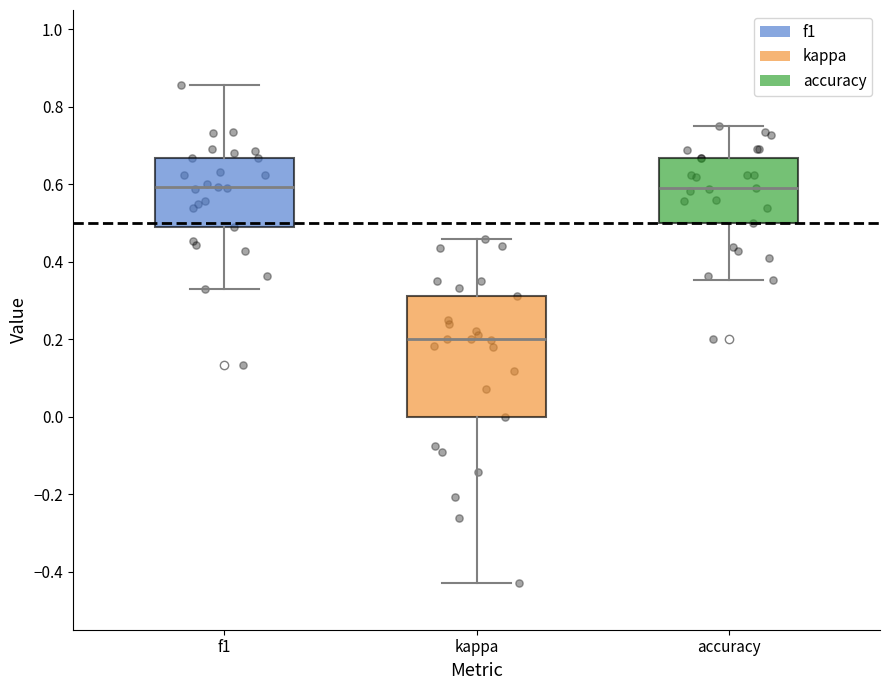

Where is the lower edge of the box for f1 on the y-axis? The values are not printed on the chart, so give them approximately, as read against the axis.

0.48